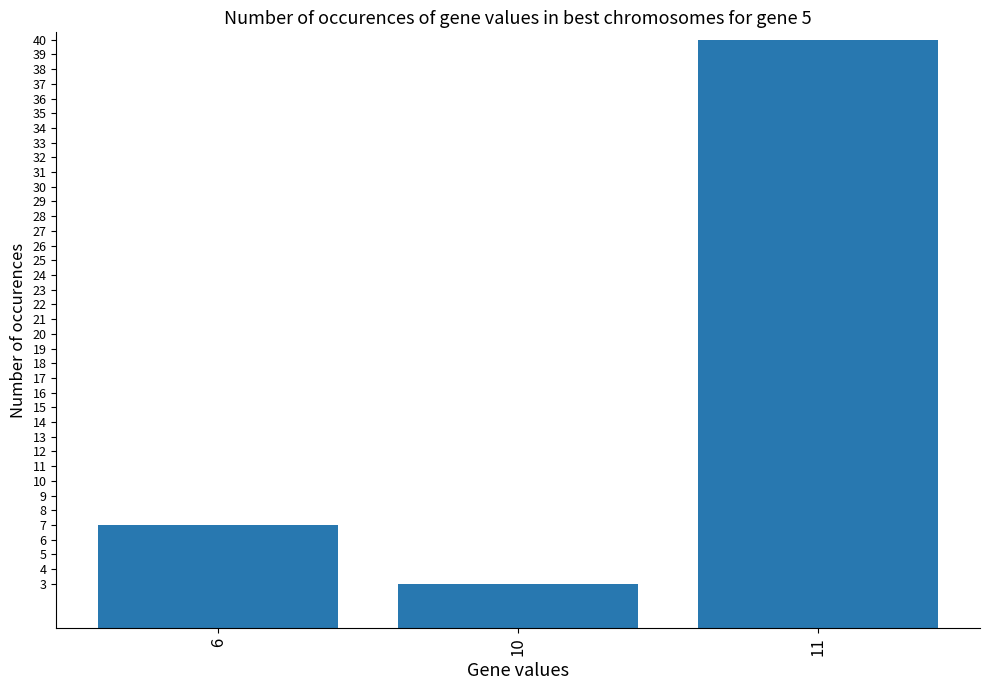

Where is the data nearest to the value 21?

6